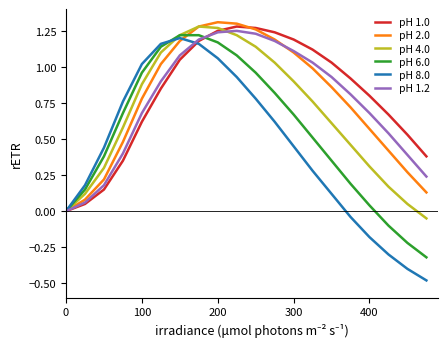

Which series has the largest range (max minus min)?

pH 8.0